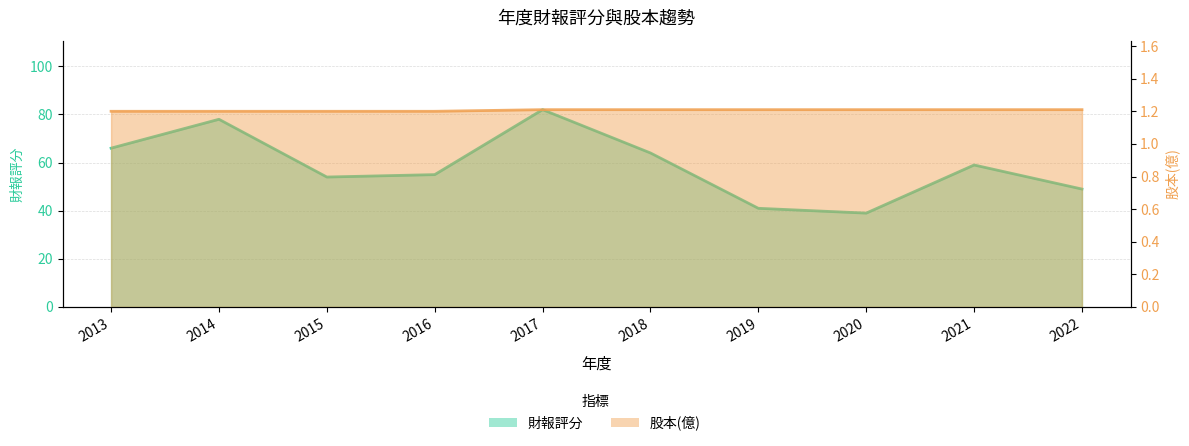

What value does the 股本(億) series have at 2016?

1.2